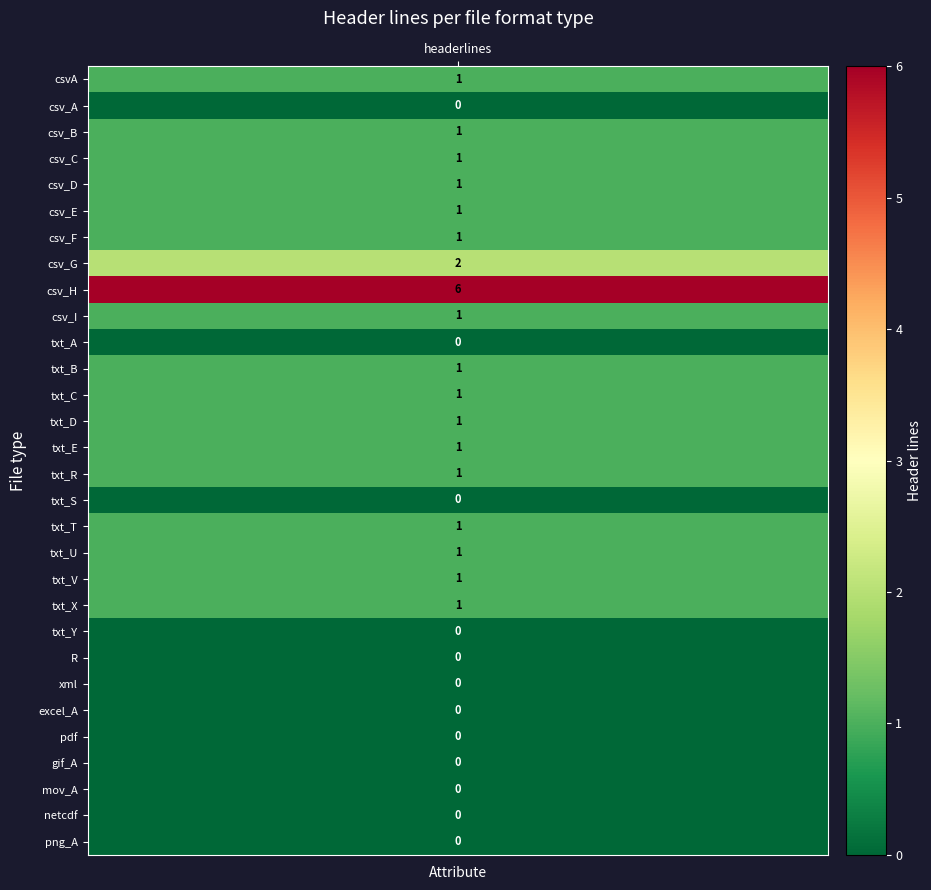

Which series has the largest total across all categories?

csv_H